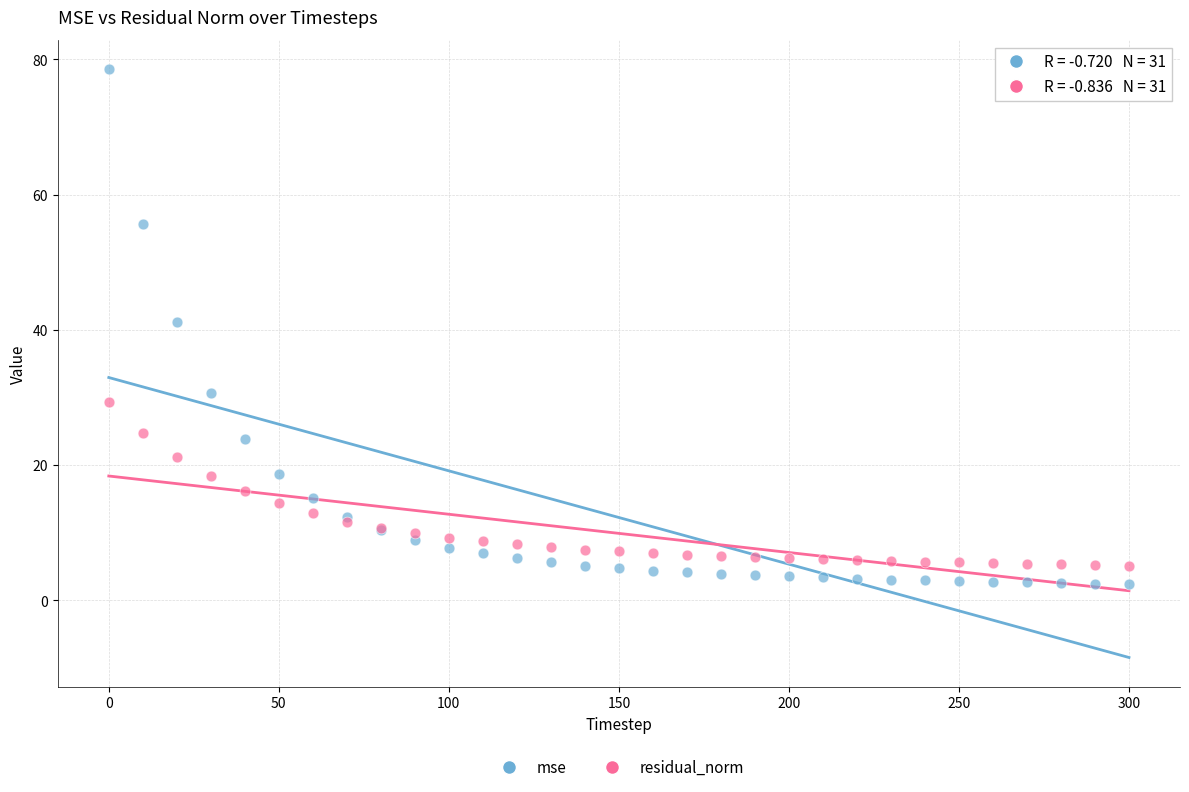

What is the X range (max minus min) for the scatter plot?

300.0